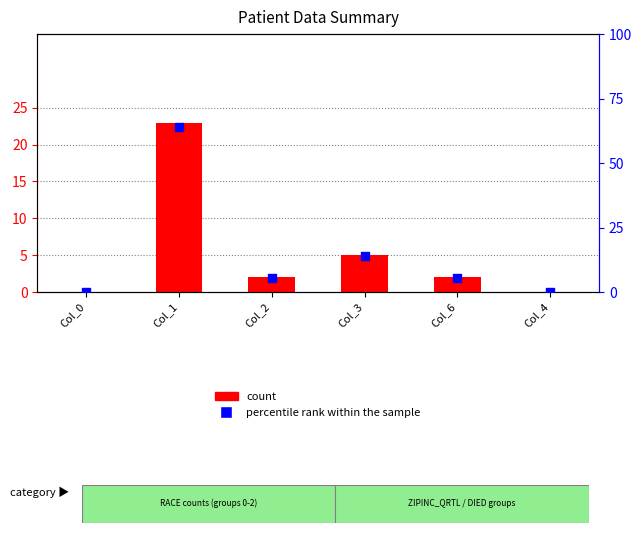

What are all the series names shown in the legend?

count, percentile rank within the sample